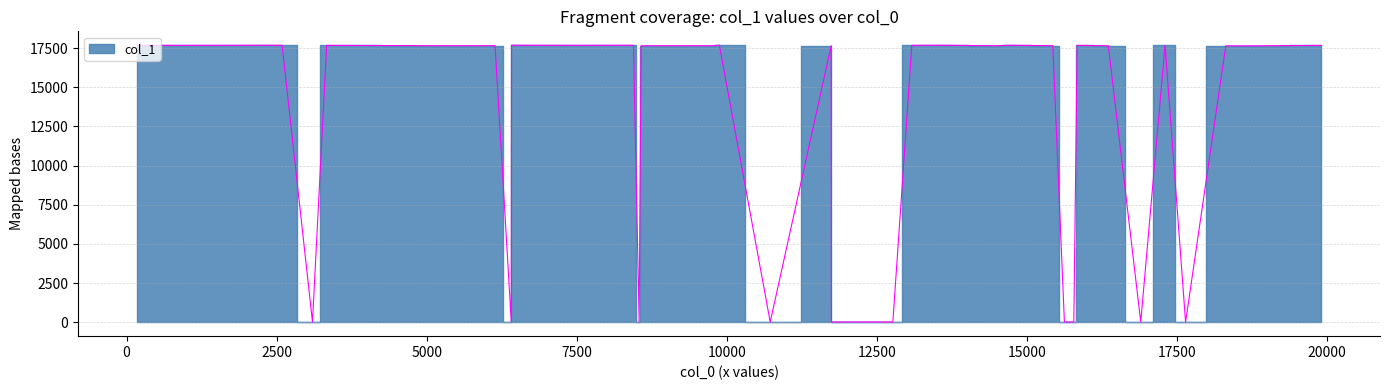

What is the label of the 6th point from the left?

9742